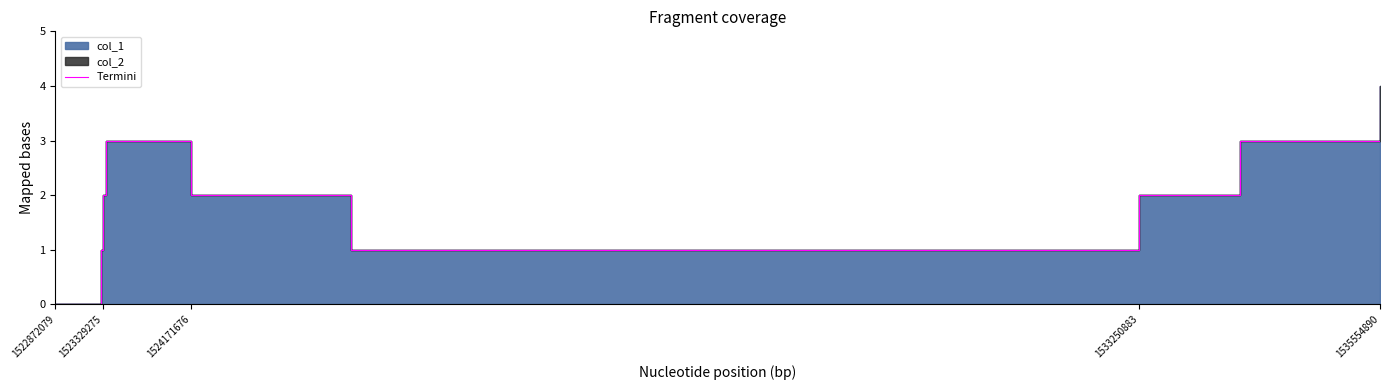

What is the greatest value displayed?

4